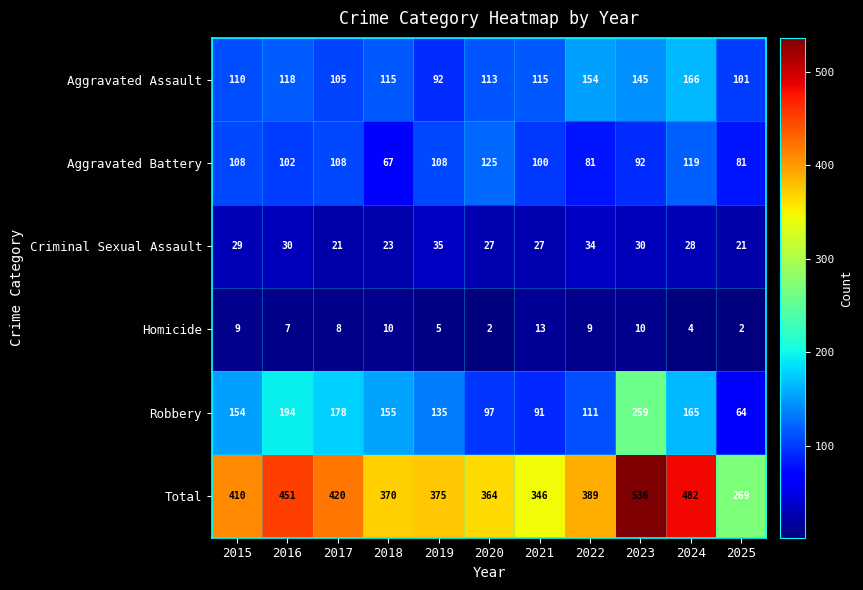

At which category is the sum across all series the highest?

2023